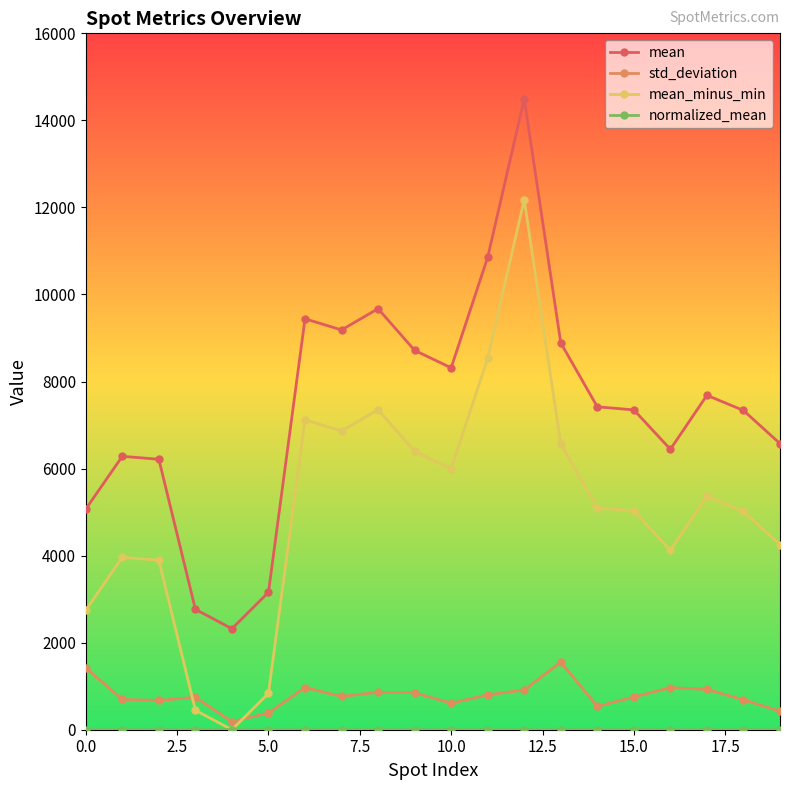

Which series ends up on top after the final intersection of mean_minus_min and std_deviation?

mean_minus_min